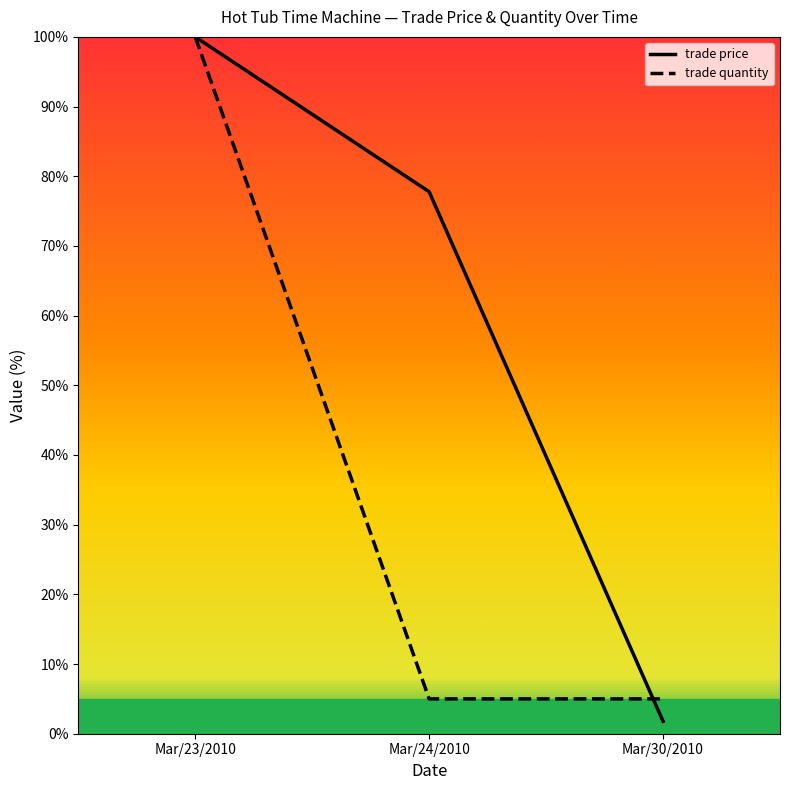

Between Mar/23/2010 and Mar/30/2010, which series saw the biggest shift?

trade price